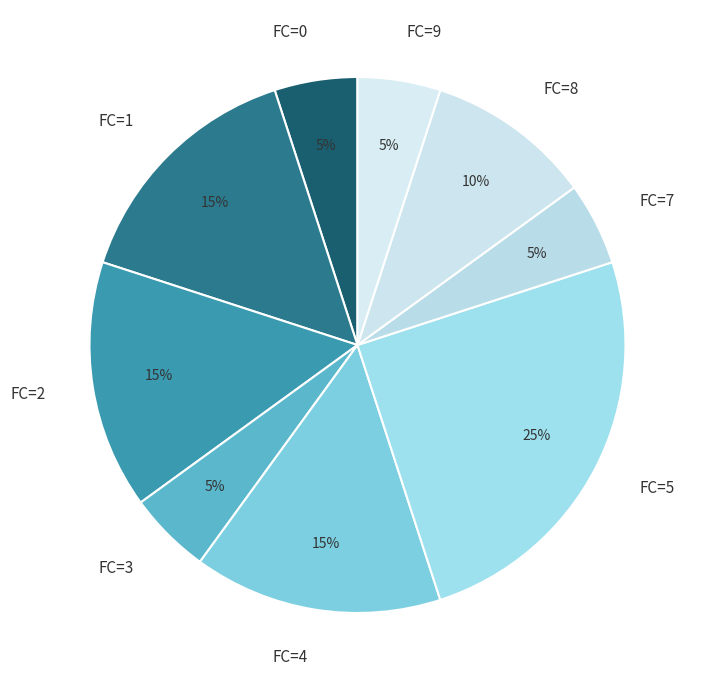

Is the sum of FC=2 and FC=8 greater than half?

No